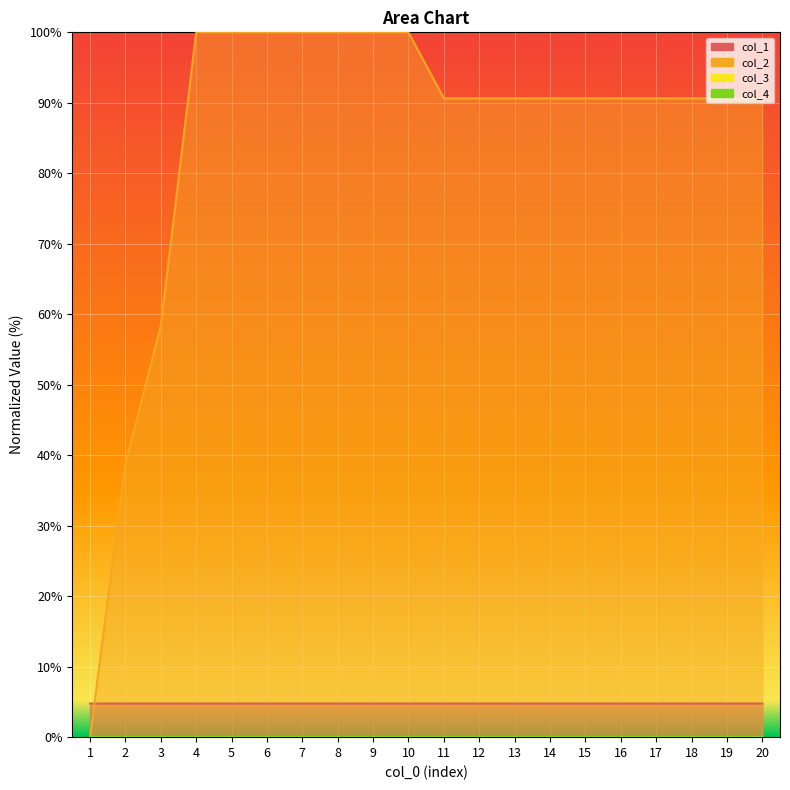

Reading left to right, what are all the values shown in this chart?

col_1: 1=4.8	2=4.8	3=4.8	4=4.8	5=4.8	6=4.8	7=4.8	8=4.8	9=4.8	10=4.8	11=4.8	12=4.8	13=4.8	14=4.8	15=4.8	16=4.8	17=4.8	18=4.8	19=4.8	20=4.8
col_2: 1=0.0	2=38.8	3=58.4	4=100.0	5=100.0	6=100.0	7=100.0	8=100.0	9=100.0	10=100.0	11=90.6	12=90.6	13=90.6	14=90.6	15=90.6	16=90.6	17=90.6	18=90.6	19=90.6	20=90.6